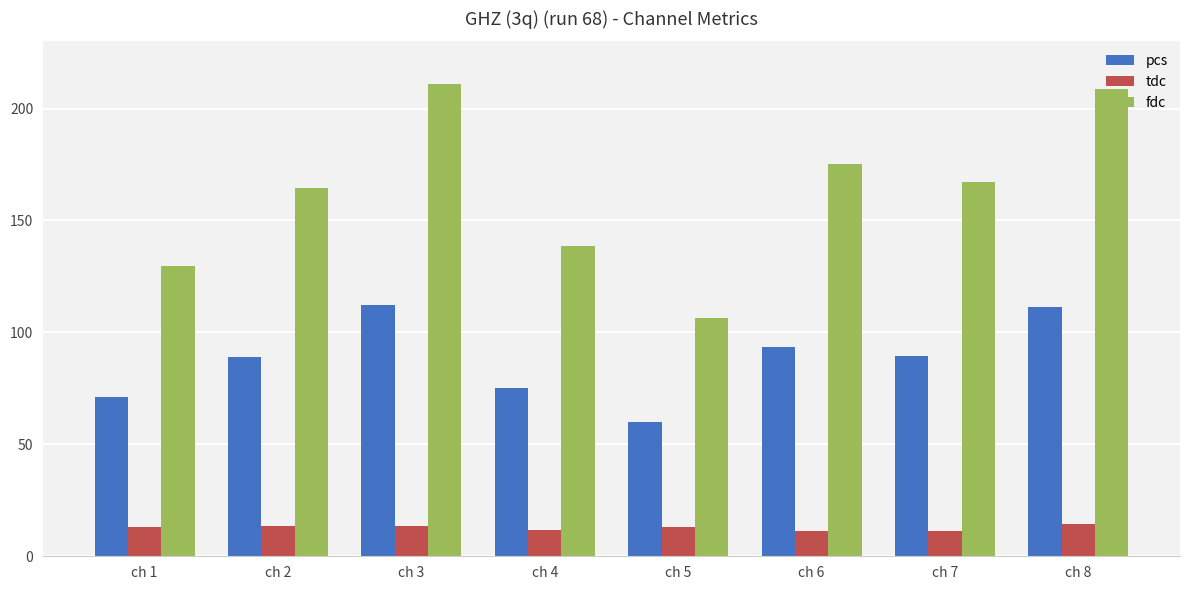

Count the number of categories in the chart.

8